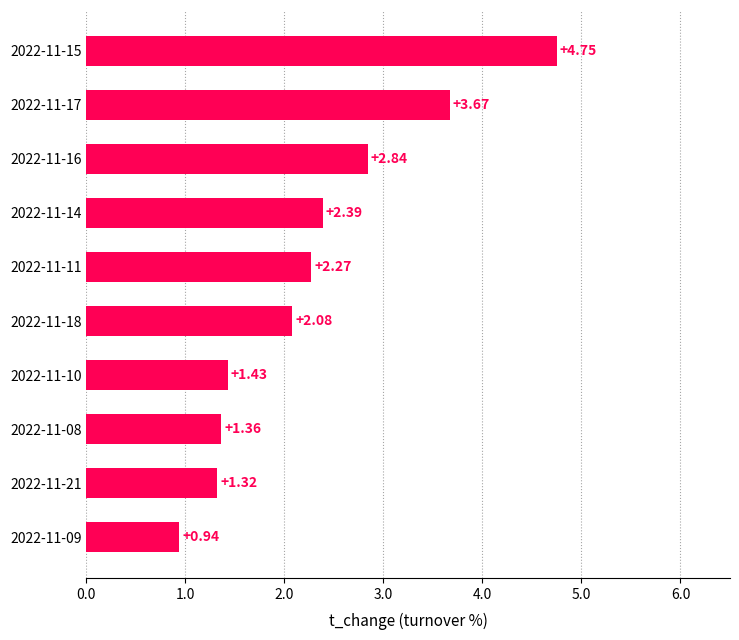

What is the ratio of the value at 2022-11-15 to the value at 2022-11-21?

3.6